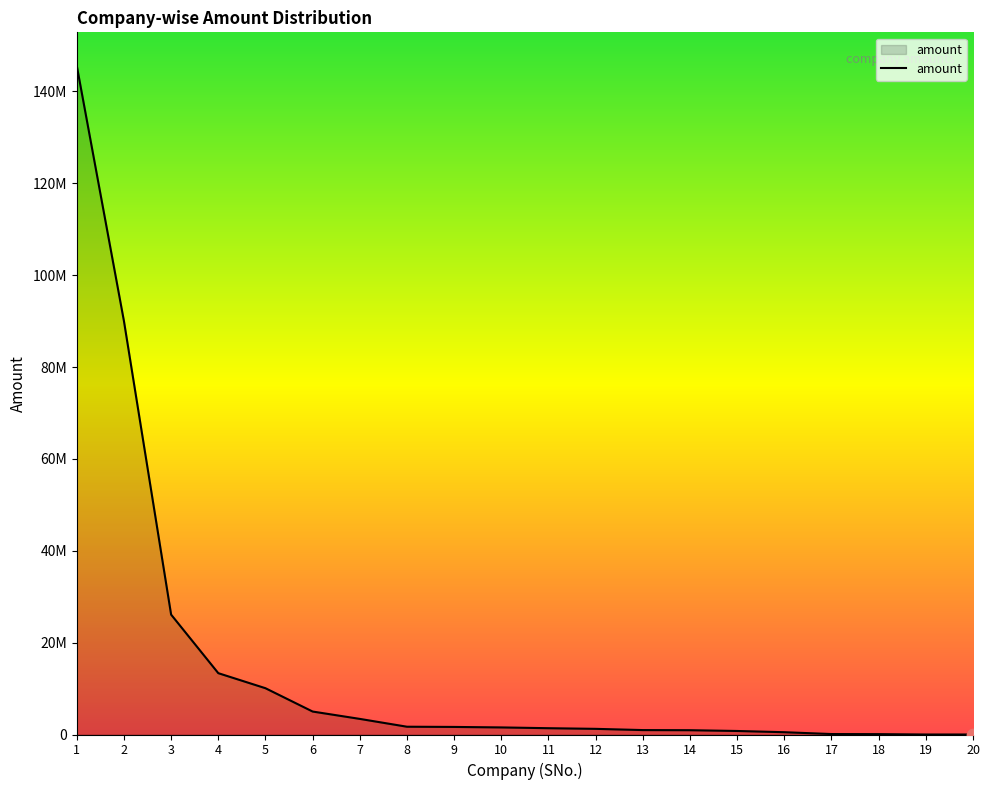

Is this an area chart (filled region under the line)?

Yes